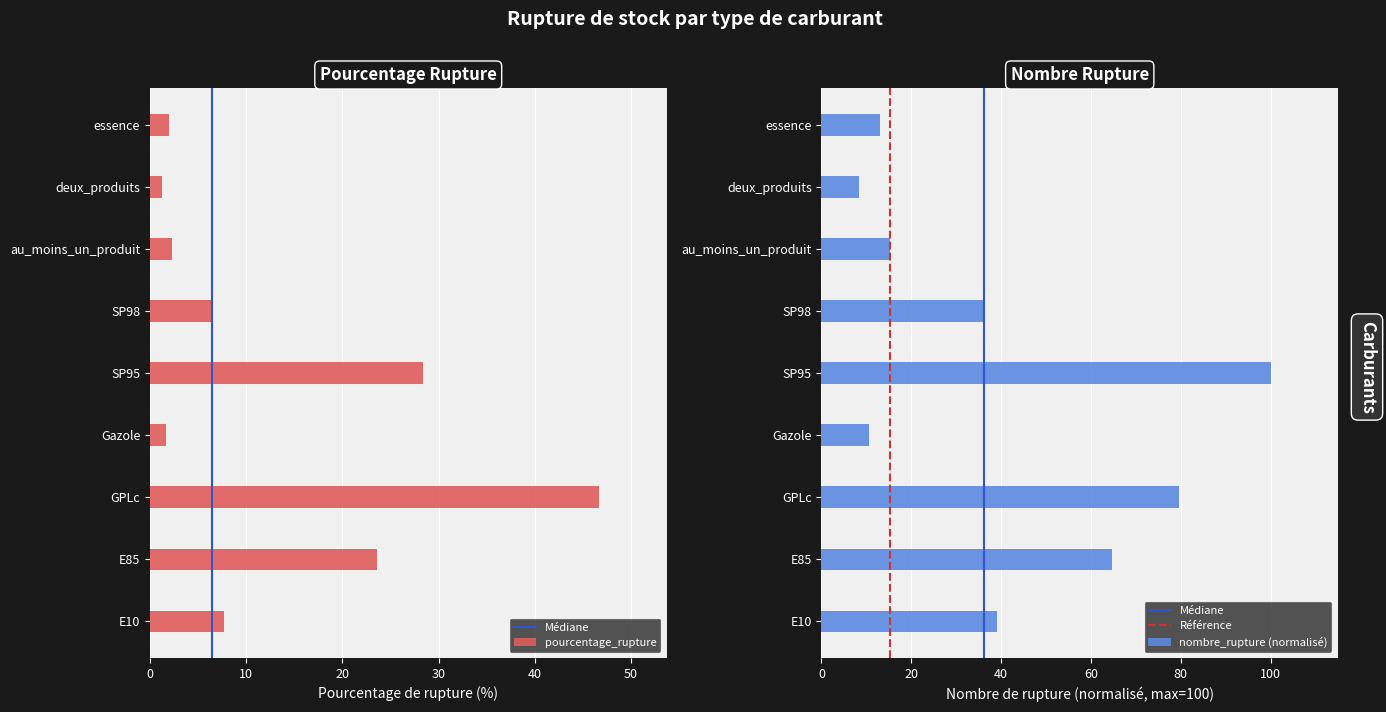

Which has a higher value, SP95 or Gazole?

SP95